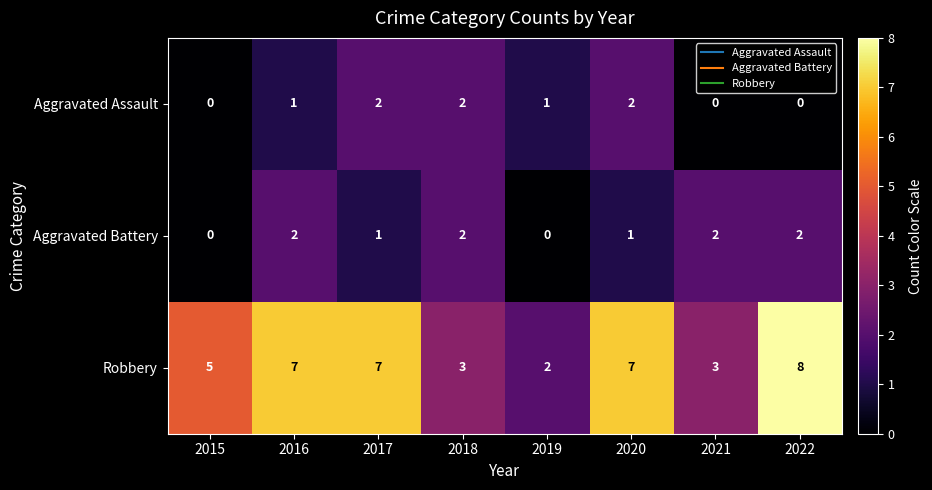

What is the spread (max minus min) of values at 2015?

5